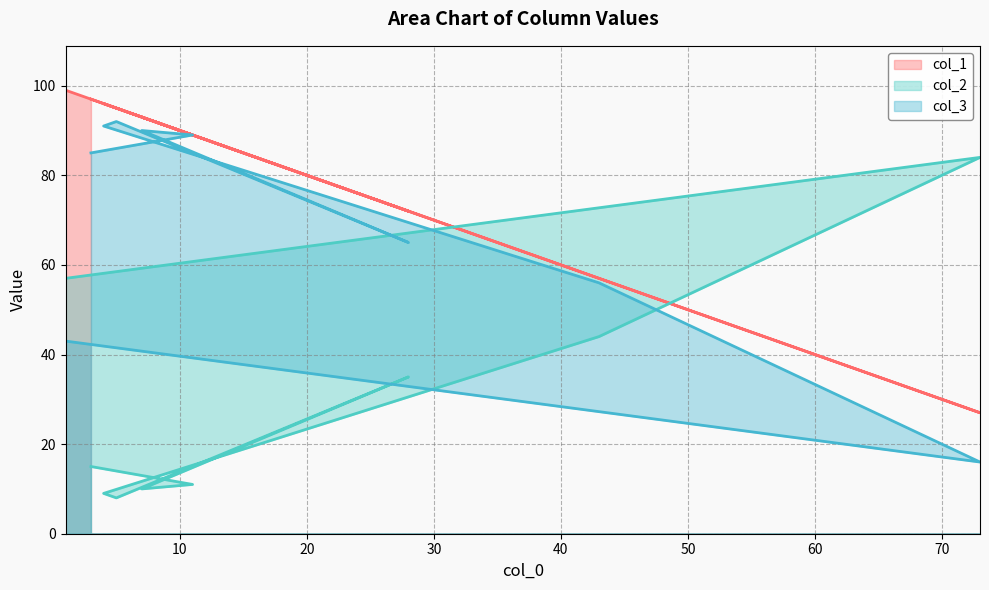

In col_2, how many points are higher than both neighbors (excluding endpoints)?

2